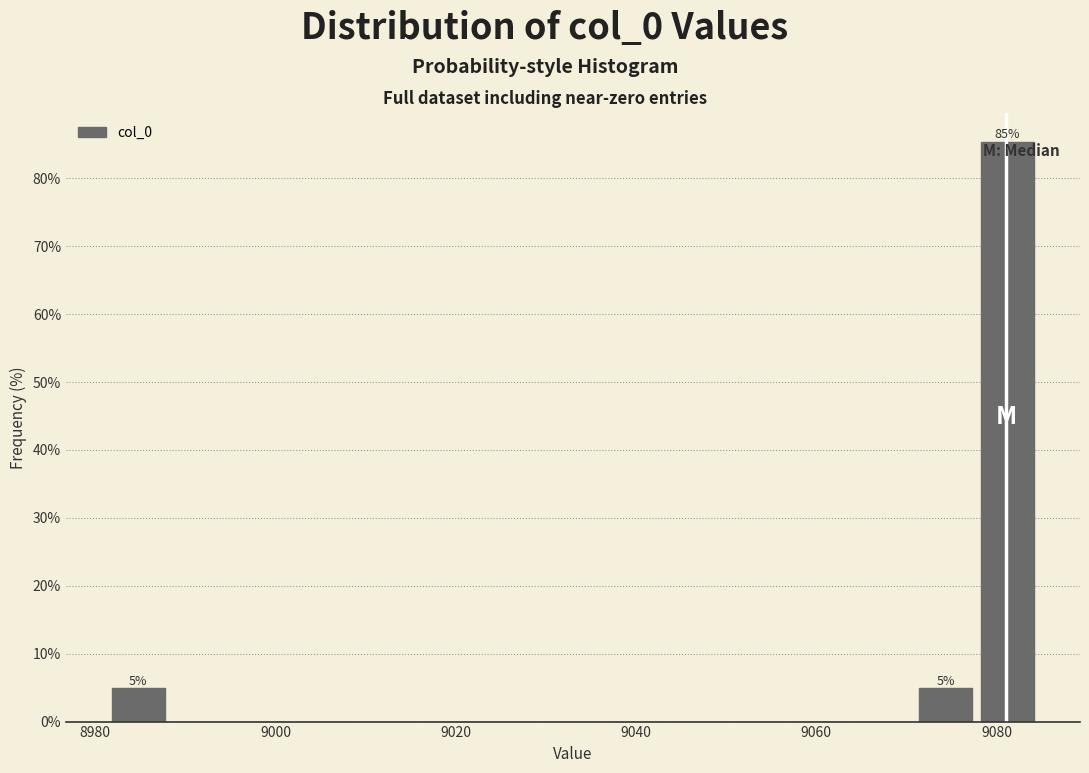

Read against the x-axis, roughly where is the centre of the tallest bar?

9082